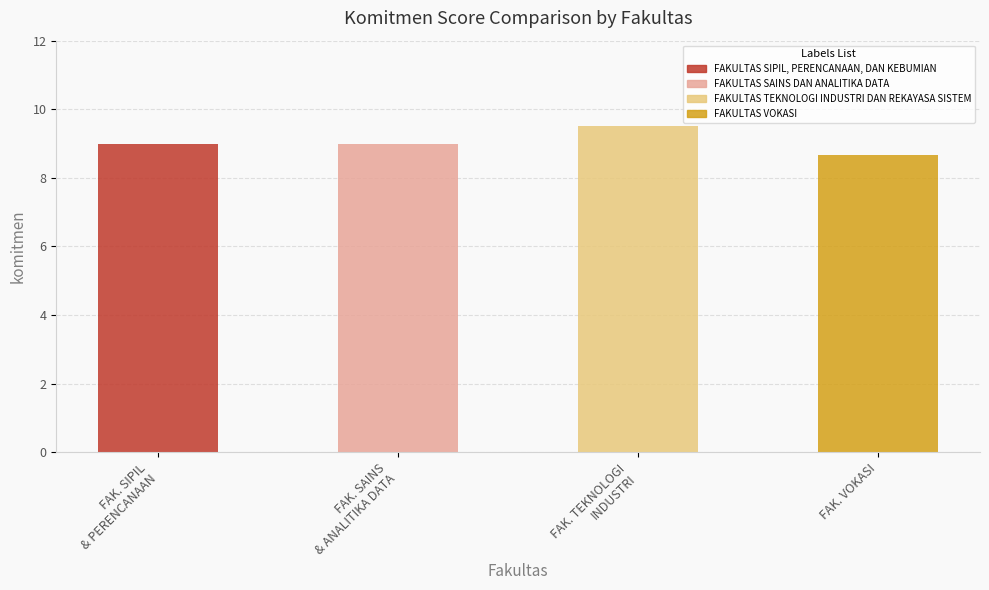

What is the average value?

9.0